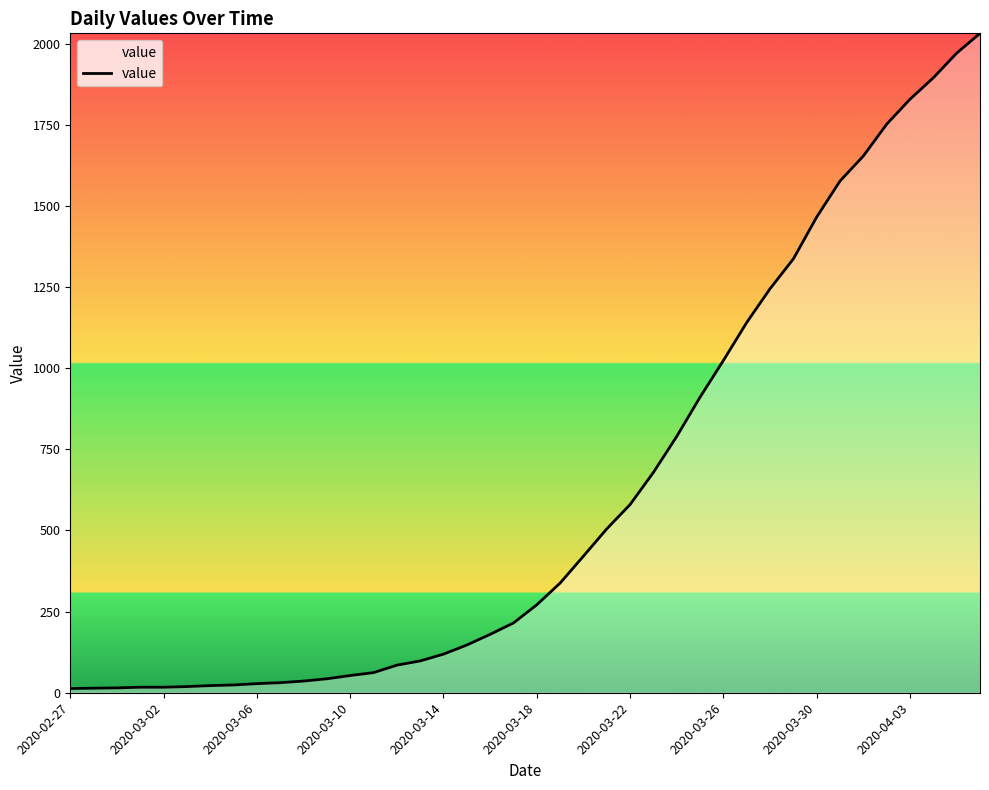

What is the difference between the maximum and minimum values?

2019